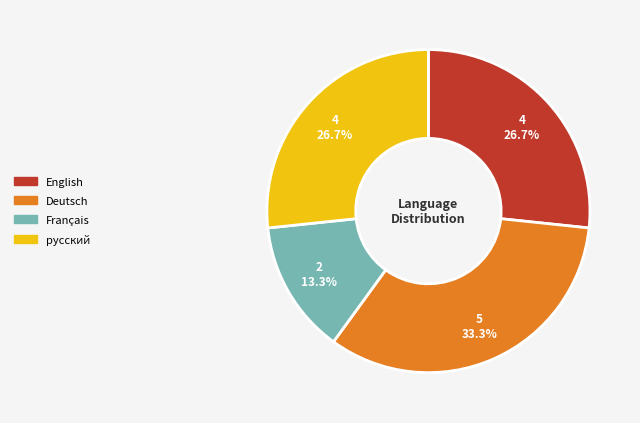

True or false: Deutsch accounts for 42% of the total.

False